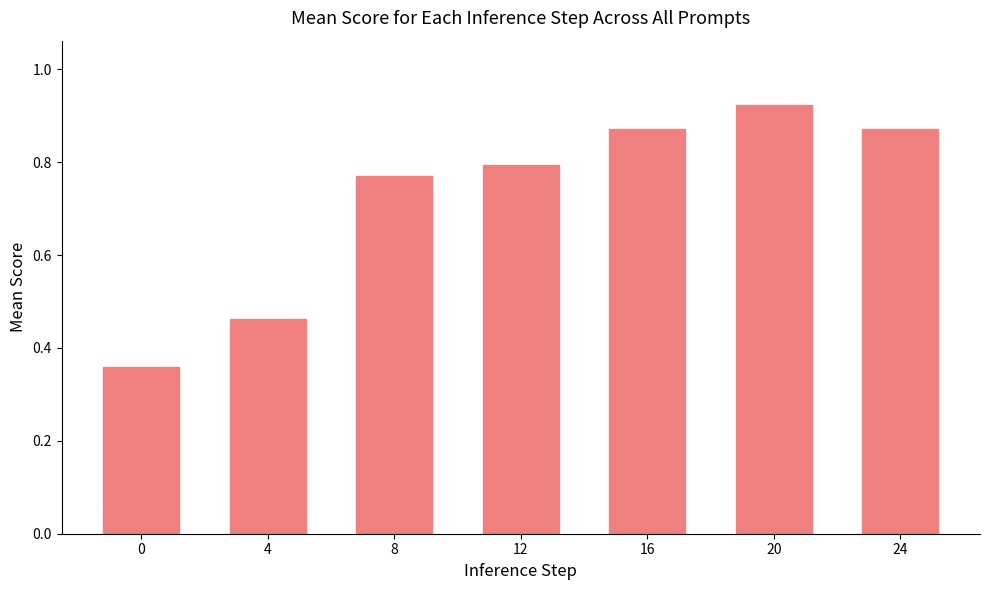

Between 0 and 24, which is larger?

24